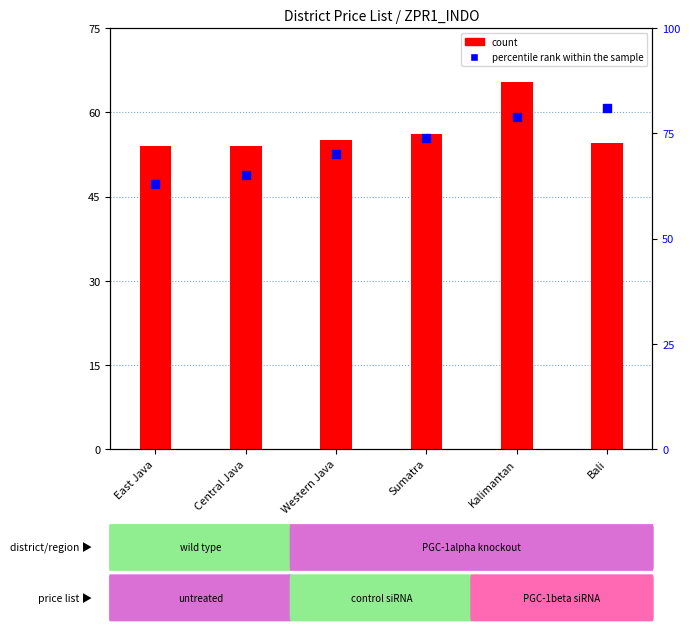

Which series has the largest total across all categories?

count